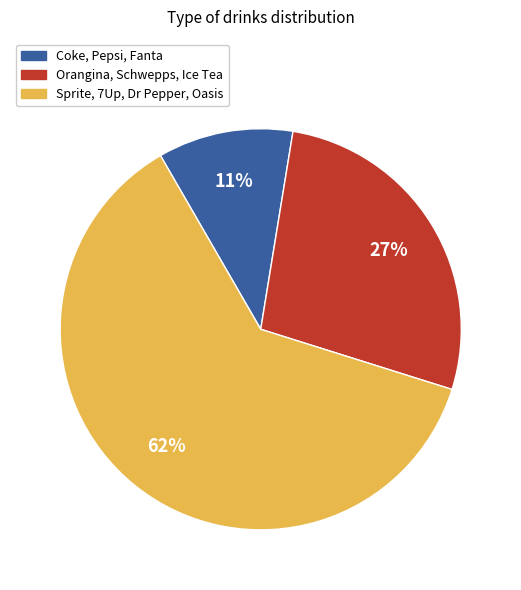

Does any single category account for the majority?

Yes